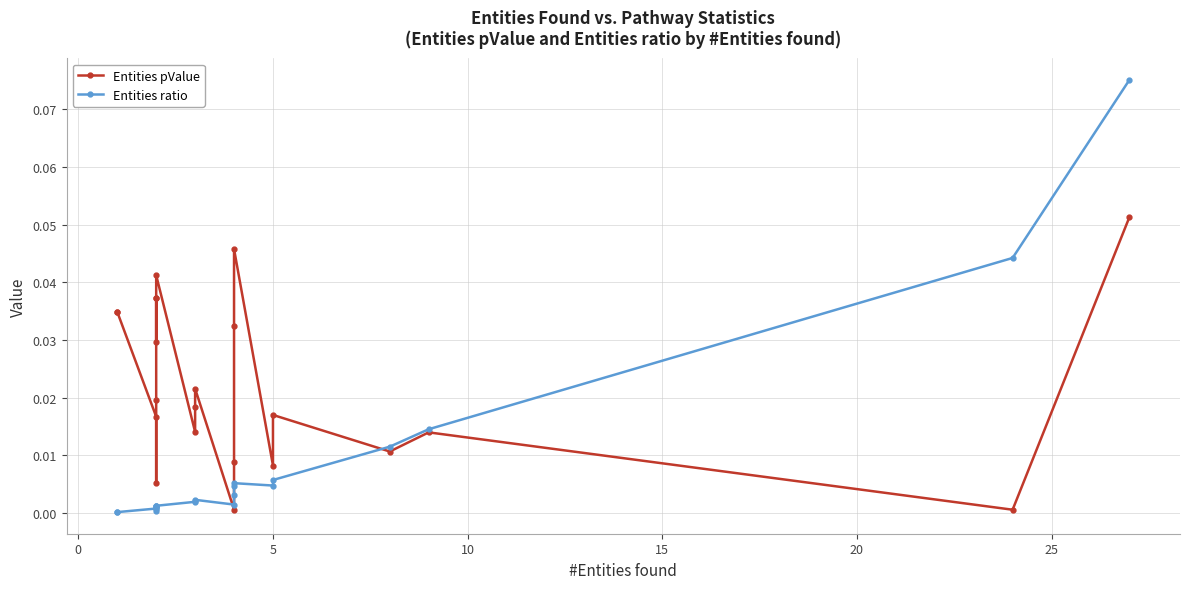

Rank the series by their average value, from highest to lowest.

Entities pValue, Entities ratio